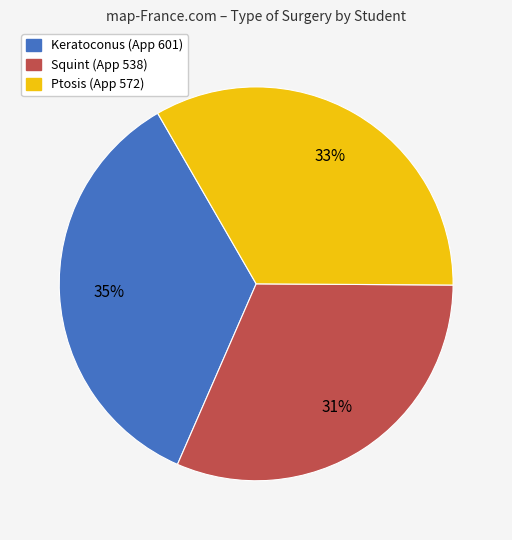

To the nearest percent, what is the difference between the largest and smallest slice percentages?

4%